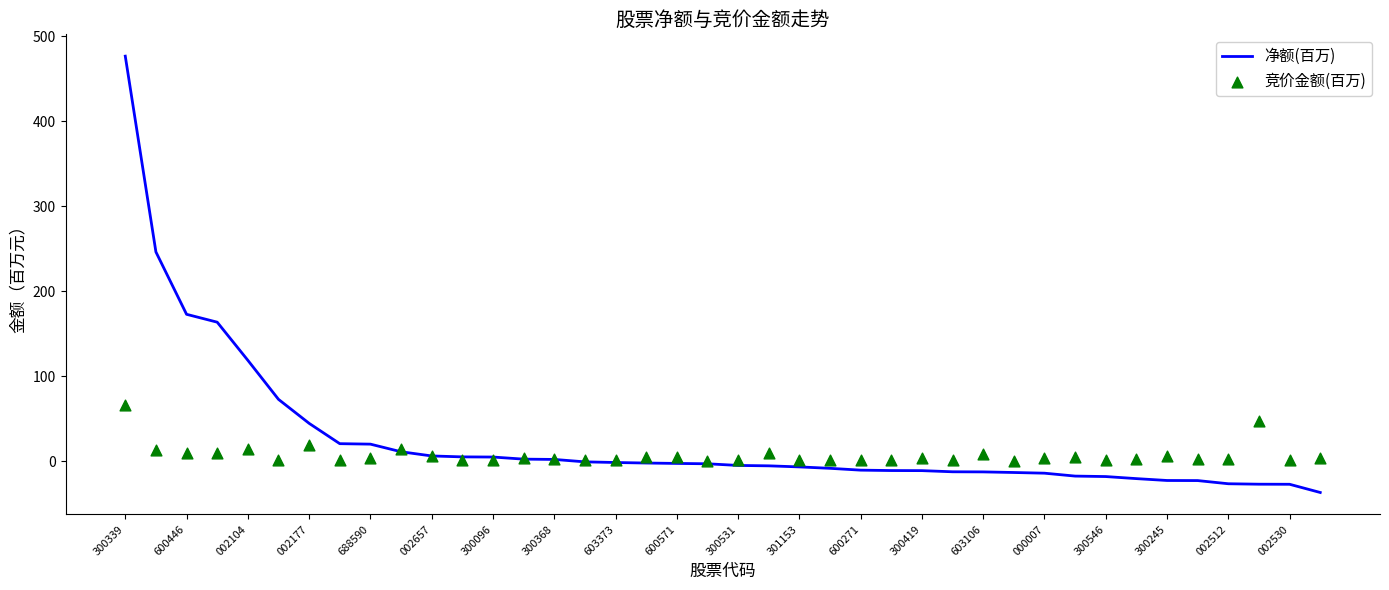

At which category is the sum across all series the highest?

300339